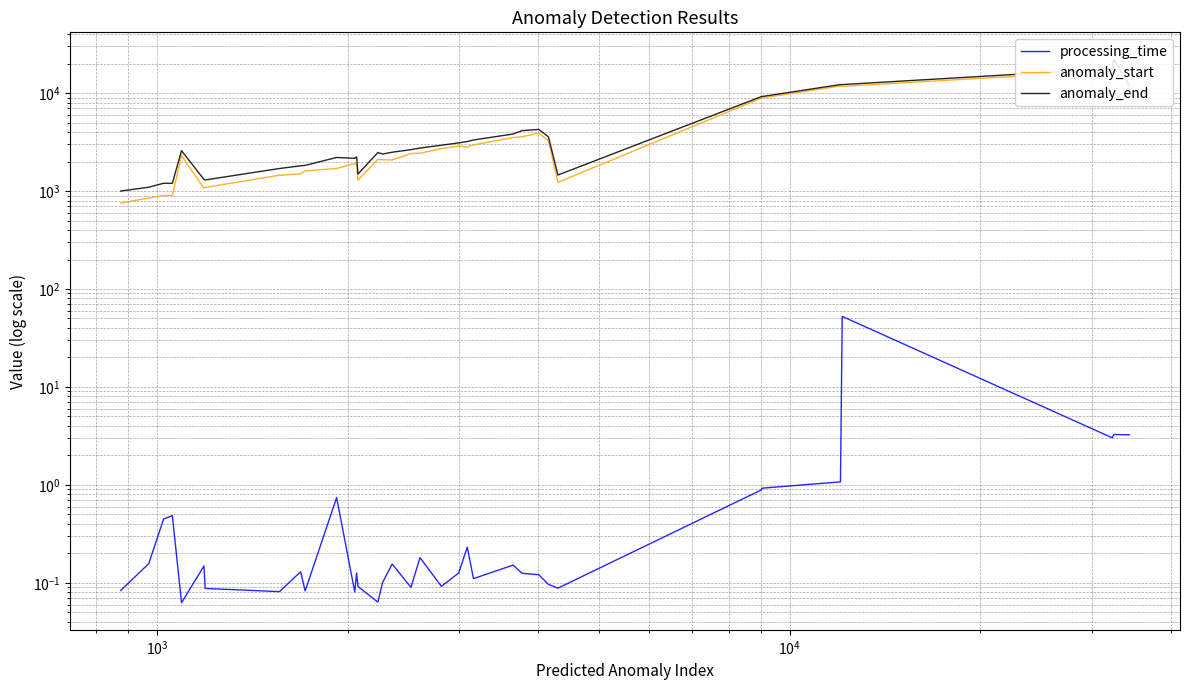

What is the difference between the second highest and minimum values in the anomaly_start series?

16148.0